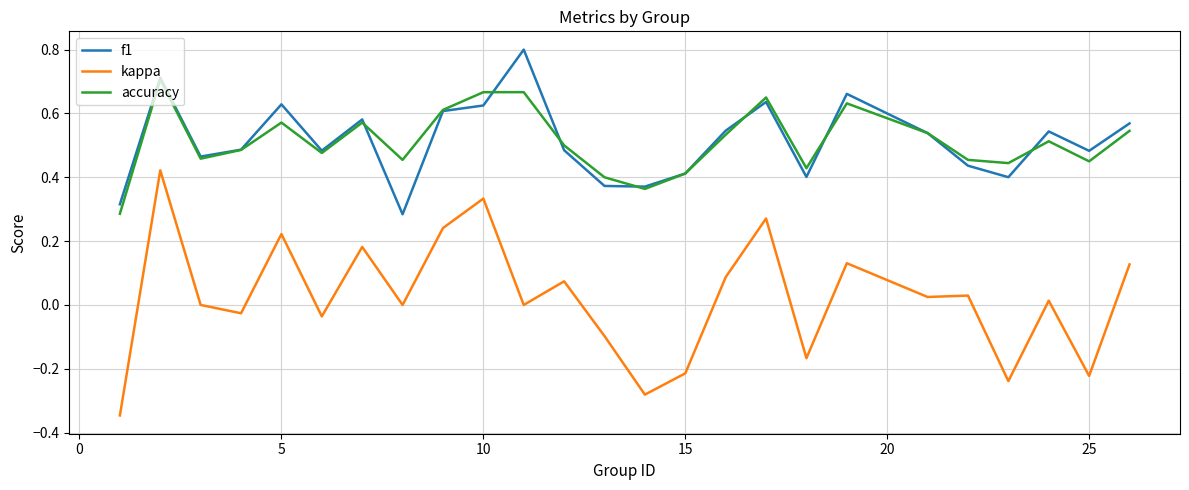

List the series in order of their peak value, highest first.

f1, accuracy, kappa